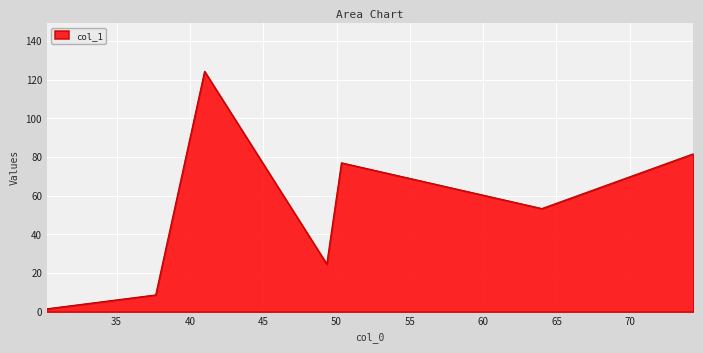

What is the greatest value displayed?

124.3